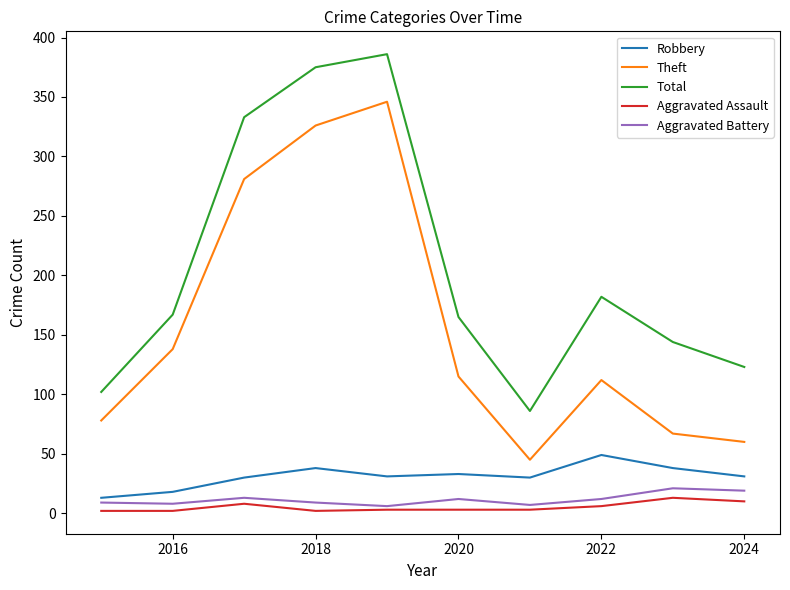

How many lines are shown in the chart?

5